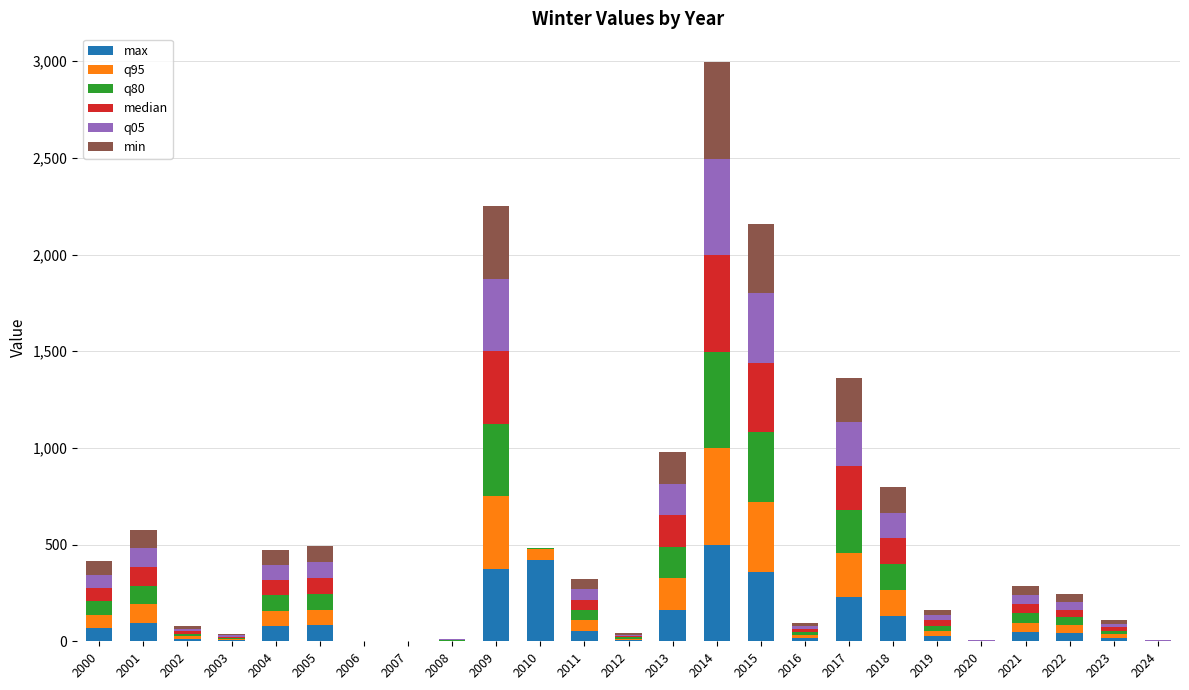

What are all the series names shown in the legend?

max, q95, q80, median, q05, min